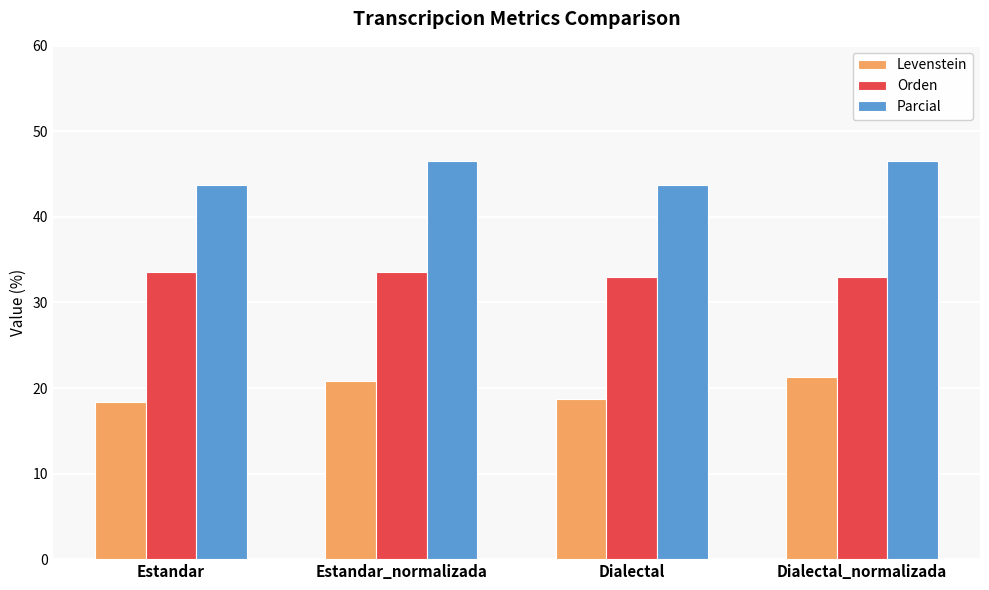

What is the smallest value displayed?

18.3